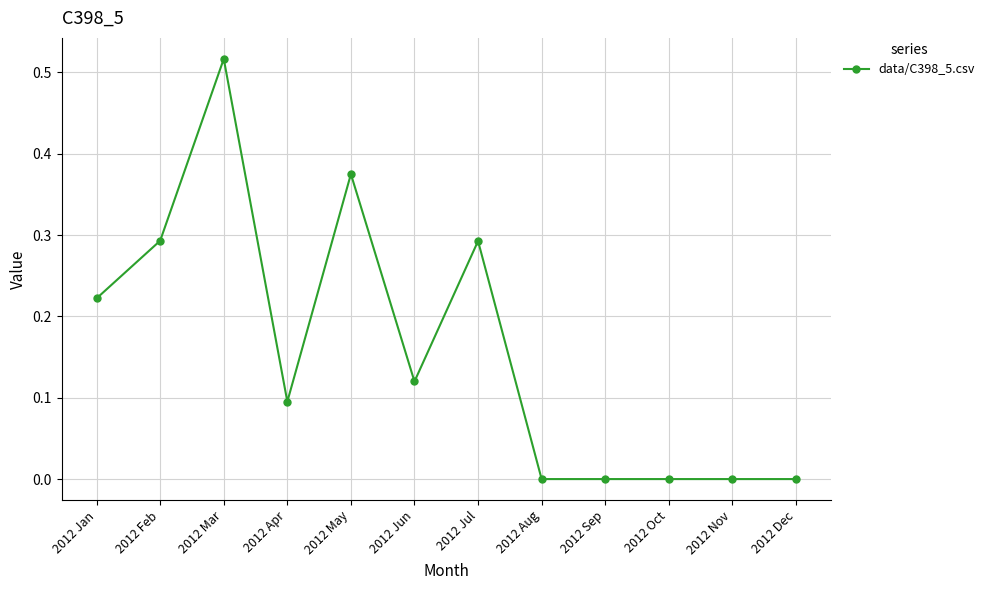

Count the number of data series in this chart.

1